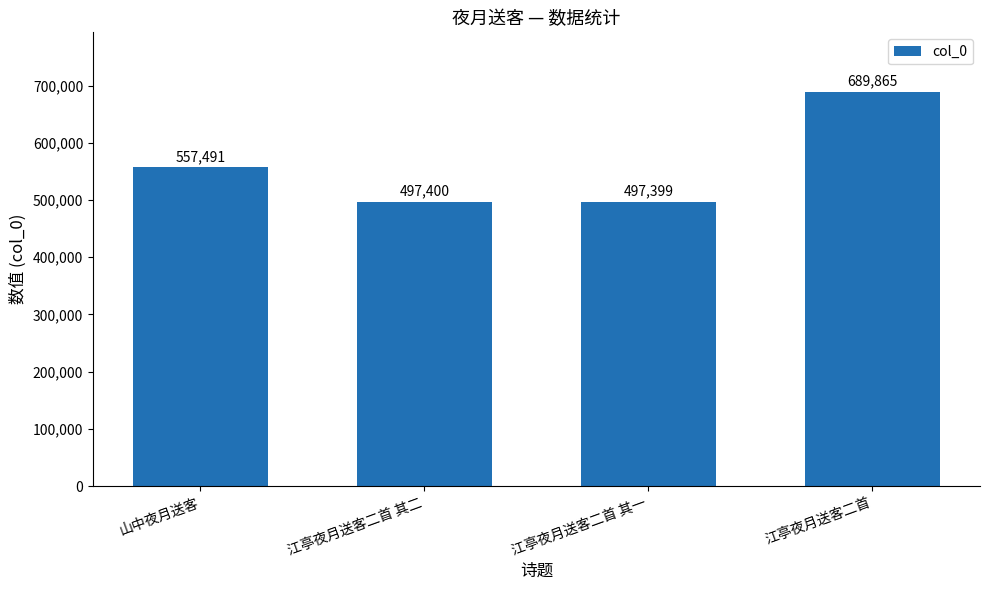

What is the change in value from 江亭夜月送客二首 其二 to 江亭夜月送客二首?

+192465